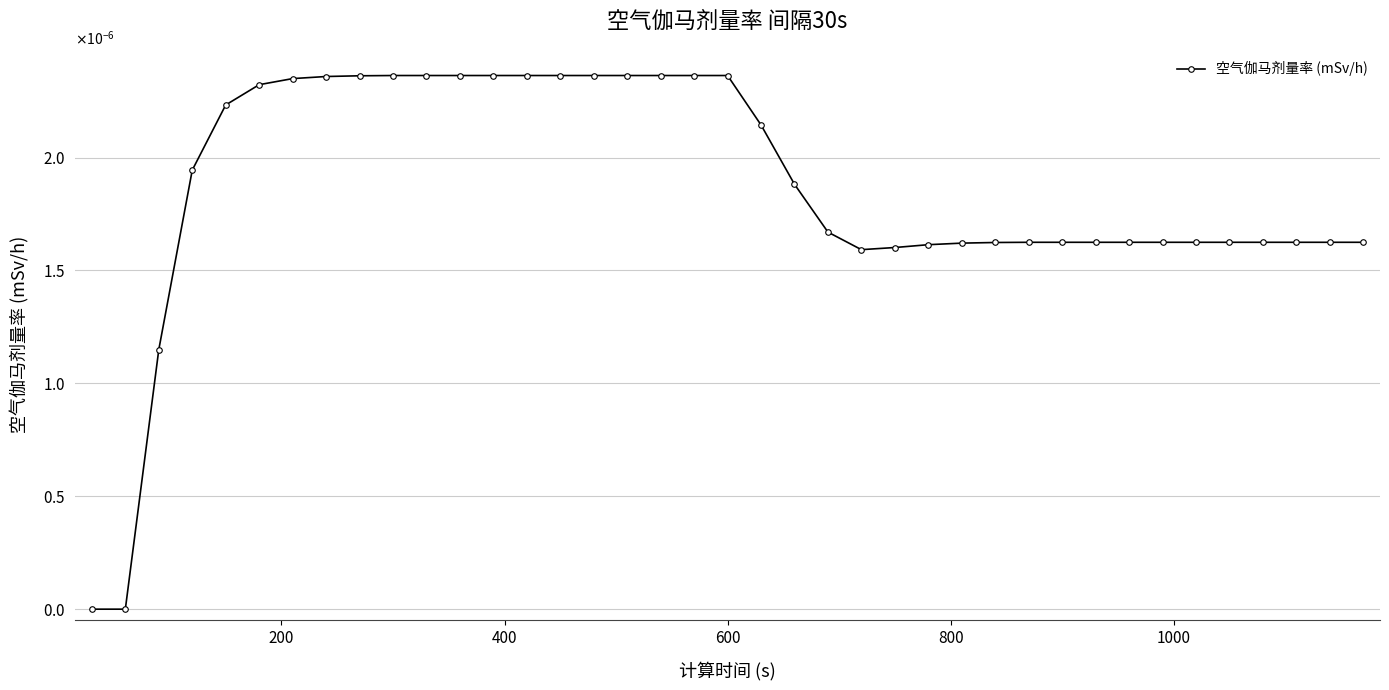

Is this an area chart (filled region under the line)?

No